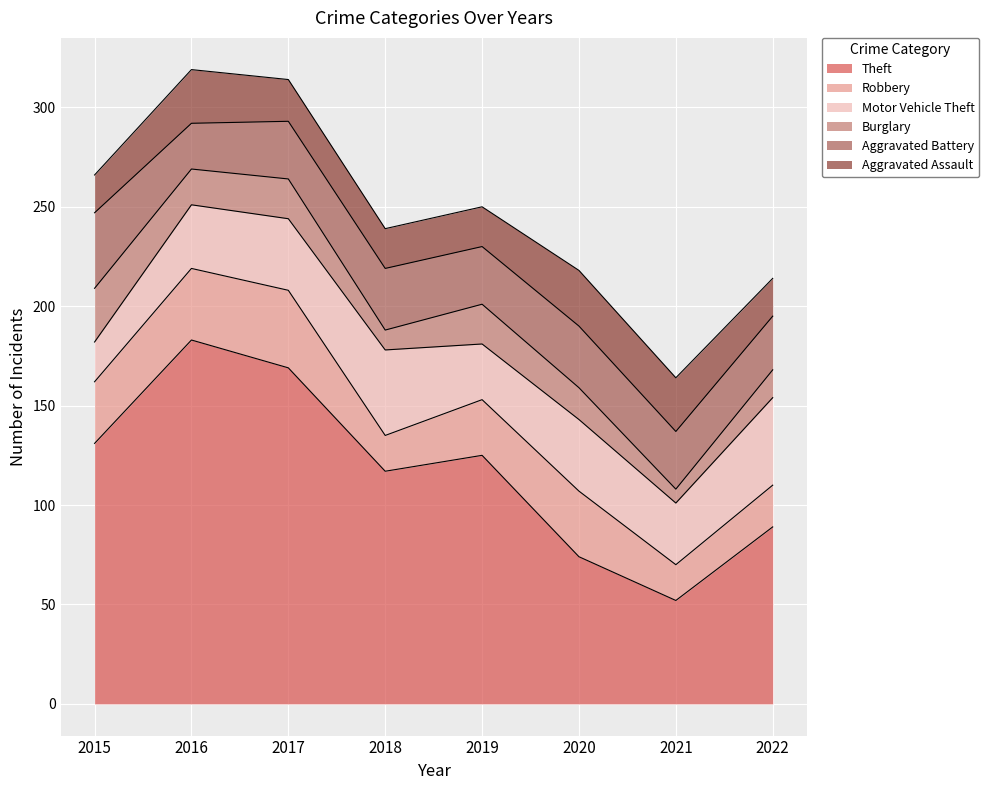

Which category has the lowest value in the Motor Vehicle Theft series?

2015